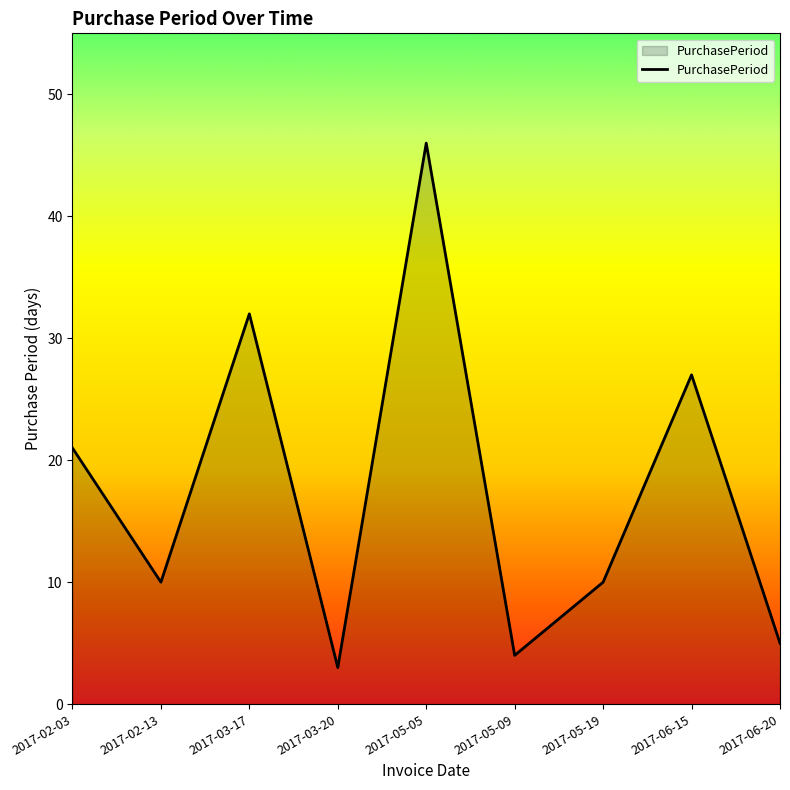

What is the difference between the maximum and second lowest values?

42